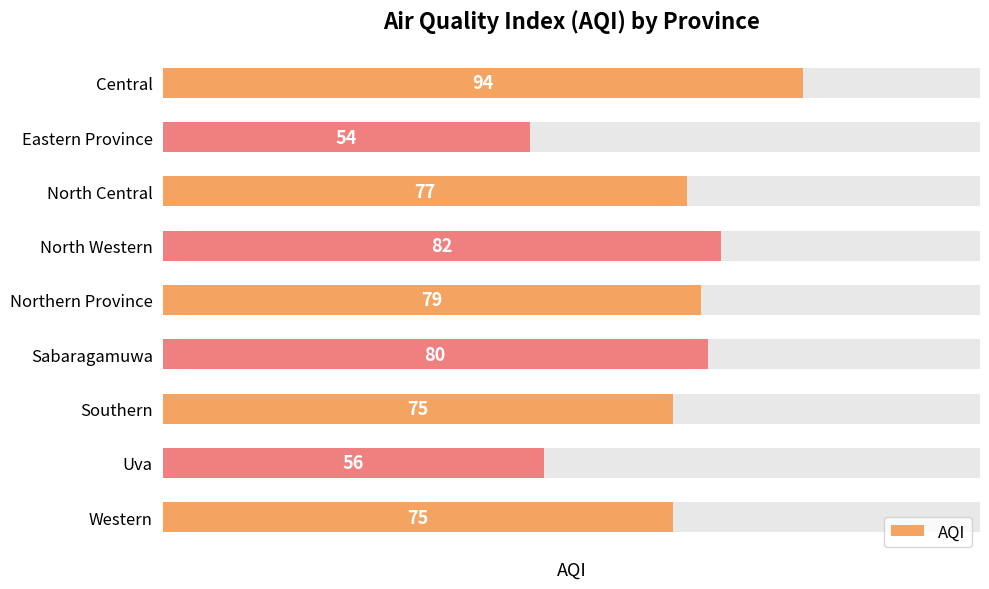

How many bars are there in total?

9